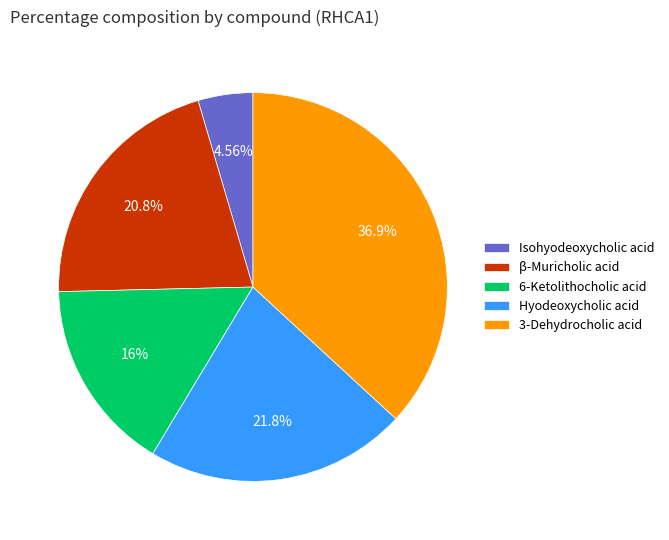

To the nearest percent, what is the combined percentage of β-Muricholic acid and 6-Ketolithocholic acid?

37%